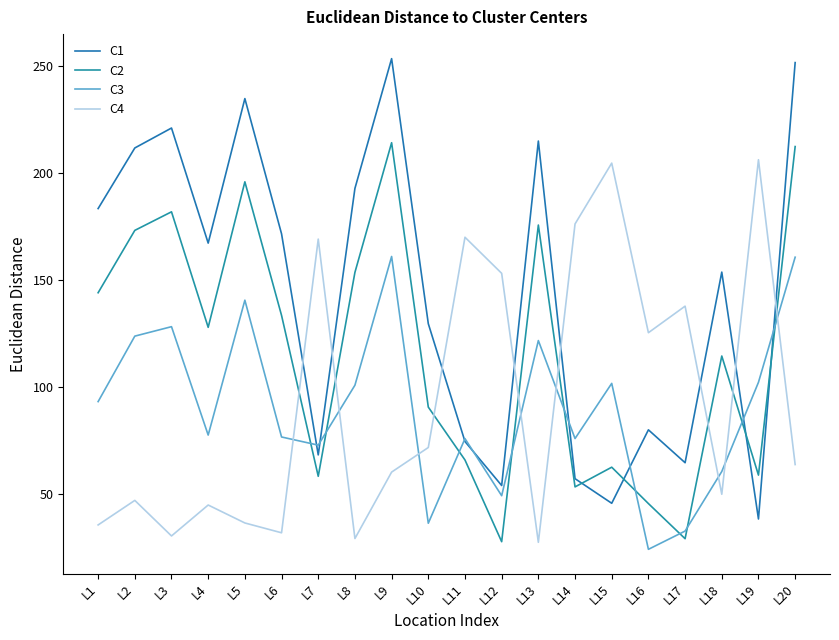

Rank the series at L7 from highest to lowest value.

C4, C3, C1, C2